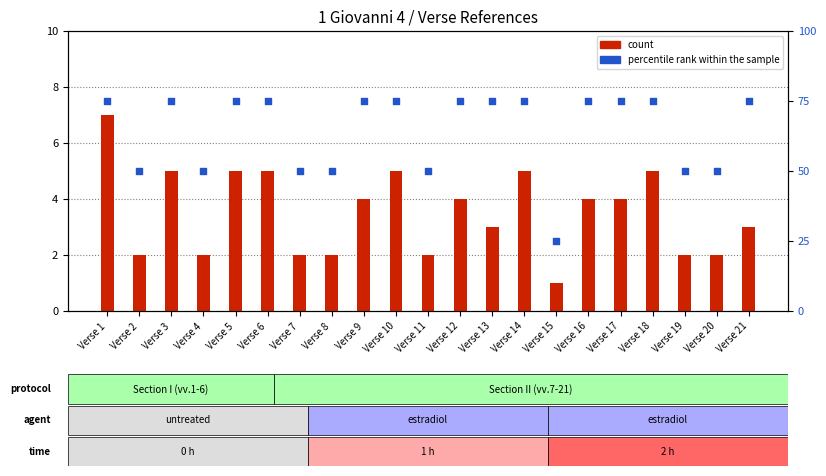

Which series contains the highest Y value?

percentile rank within the sample